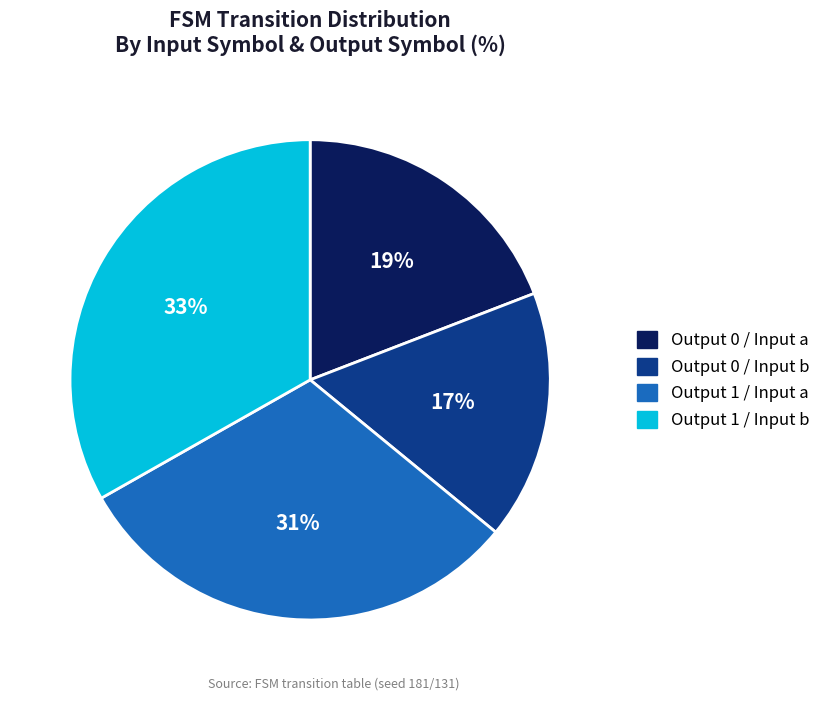

Approximately how many times larger is the value at Output 1 / Input a compared to Output 0 / Input a?

1.6